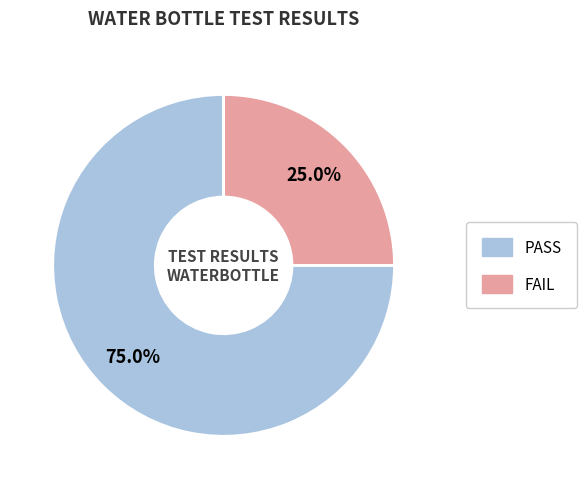

To the nearest percent, what percentage of the pie is PASS?

75%